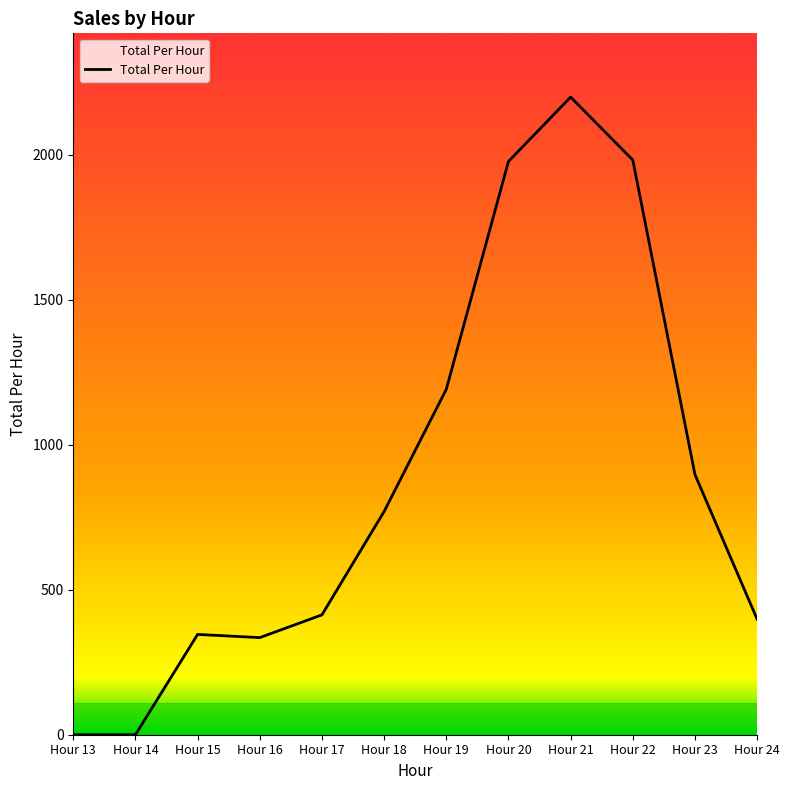

Is it true that the value at Hour 14 is 959.0?

False